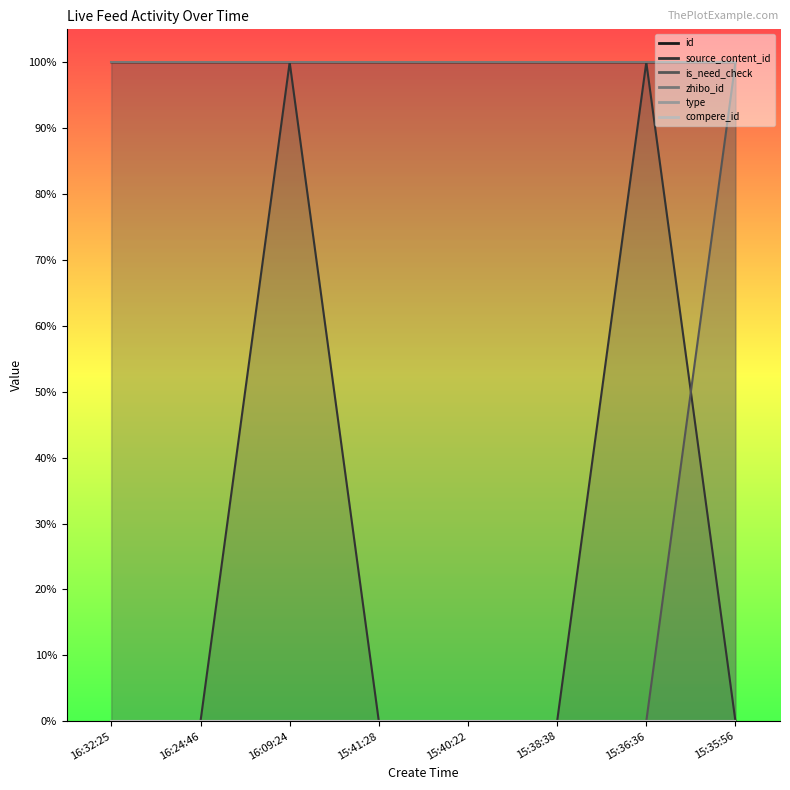

True or false: source_content_id has a value of 0.0 at 15:38:38.

True